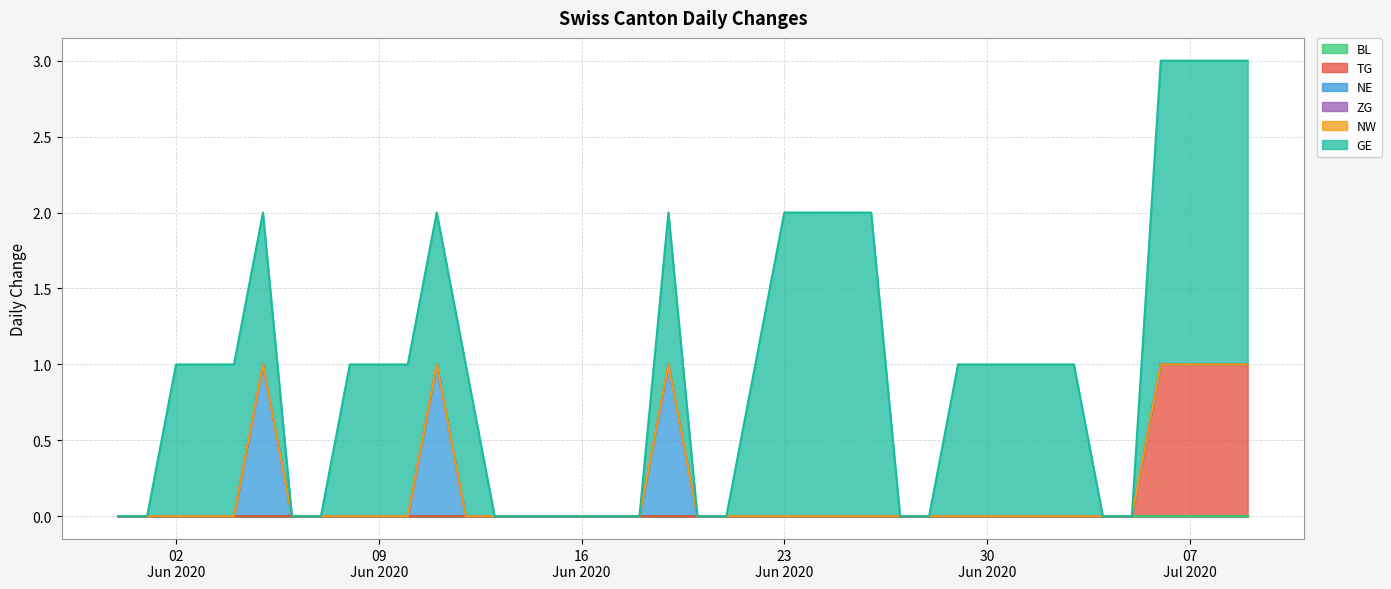

Reading right to left, transcribe all the data shown in this chart.

BL: 2020-07-09=0	2020-07-08=0	2020-07-07=0	2020-07-06=0	2020-07-05=0	2020-07-04=0	2020-07-03=0	2020-07-02=0	2020-07-01=0	2020-06-30=0	2020-06-29=0	2020-06-28=0	2020-06-27=0	2020-06-26=0	2020-06-25=0	2020-06-24=0	2020-06-23=0	2020-06-22=0	2020-06-21=0	2020-06-20=0	2020-06-19=0	2020-06-18=0	2020-06-17=0	2020-06-16=0	2020-06-15=0	2020-06-14=0	2020-06-13=0	2020-06-12=0	2020-06-11=0	2020-06-10=0	2020-06-09=0	2020-06-08=0	2020-06-07=0	2020-06-06=0	2020-06-05=0	2020-06-04=0	2020-06-03=0	2020-06-02=0	2020-06-01=0	2020-05-31=0
TG: 2020-07-09=1	2020-07-08=1	2020-07-07=1	2020-07-06=1	2020-07-05=0	2020-07-04=0	2020-07-03=0	2020-07-02=0	2020-07-01=0	2020-06-30=0	2020-06-29=0	2020-06-28=0	2020-06-27=0	2020-06-26=0	2020-06-25=0	2020-06-24=0	2020-06-23=0	2020-06-22=0	2020-06-21=0	2020-06-20=0	2020-06-19=0	2020-06-18=0	2020-06-17=0	2020-06-16=0	2020-06-15=0	2020-06-14=0	2020-06-13=0	2020-06-12=0	2020-06-11=0	2020-06-10=0	2020-06-09=0	2020-06-08=0	2020-06-07=0	2020-06-06=0	2020-06-05=0	2020-06-04=0	2020-06-03=0	2020-06-02=0	2020-06-01=0	2020-05-31=0
NE: 2020-07-09=0	2020-07-08=0	2020-07-07=0	2020-07-06=0	2020-07-05=0	2020-07-04=0	2020-07-03=0	2020-07-02=0	2020-07-01=0	2020-06-30=0	2020-06-29=0	2020-06-28=0	2020-06-27=0	2020-06-26=0	2020-06-25=0	2020-06-24=0	2020-06-23=0	2020-06-22=0	2020-06-21=0	2020-06-20=0	2020-06-19=1	2020-06-18=0	2020-06-17=0	2020-06-16=0	2020-06-15=0	2020-06-14=0	2020-06-13=0	2020-06-12=0	2020-06-11=1	2020-06-10=0	2020-06-09=0	2020-06-08=0	2020-06-07=0	2020-06-06=0	2020-06-05=1	2020-06-04=0	2020-06-03=0	2020-06-02=0	2020-06-01=0	2020-05-31=0
ZG: 2020-07-09=0	2020-07-08=0	2020-07-07=0	2020-07-06=0	2020-07-05=0	2020-07-04=0	2020-07-03=0	2020-07-02=0	2020-07-01=0	2020-06-30=0	2020-06-29=0	2020-06-28=0	2020-06-27=0	2020-06-26=0	2020-06-25=0	2020-06-24=0	2020-06-23=0	2020-06-22=0	2020-06-21=0	2020-06-20=0	2020-06-19=0	2020-06-18=0	2020-06-17=0	2020-06-16=0	2020-06-15=0	2020-06-14=0	2020-06-13=0	2020-06-12=0	2020-06-11=0	2020-06-10=0	2020-06-09=0	2020-06-08=0	2020-06-07=0	2020-06-06=0	2020-06-05=0	2020-06-04=0	2020-06-03=0	2020-06-02=0	2020-06-01=0	2020-05-31=0
NW: 2020-07-09=0	2020-07-08=0	2020-07-07=0	2020-07-06=0	2020-07-05=0	2020-07-04=0	2020-07-03=0	2020-07-02=0	2020-07-01=0	2020-06-30=0	2020-06-29=0	2020-06-28=0	2020-06-27=0	2020-06-26=0	2020-06-25=0	2020-06-24=0	2020-06-23=0	2020-06-22=0	2020-06-21=0	2020-06-20=0	2020-06-19=0	2020-06-18=0	2020-06-17=0	2020-06-16=0	2020-06-15=0	2020-06-14=0	2020-06-13=0	2020-06-12=0	2020-06-11=0	2020-06-10=0	2020-06-09=0	2020-06-08=0	2020-06-07=0	2020-06-06=0	2020-06-05=0	2020-06-04=0	2020-06-03=0	2020-06-02=0	2020-06-01=0	2020-05-31=0
GE: 2020-07-09=2	2020-07-08=2	2020-07-07=2	2020-07-06=2	2020-07-05=0	2020-07-04=0	2020-07-03=1	2020-07-02=1	2020-07-01=1	2020-06-30=1	2020-06-29=1	2020-06-28=0	2020-06-27=0	2020-06-26=2	2020-06-25=2	2020-06-24=2	2020-06-23=2	2020-06-22=1	2020-06-21=0	2020-06-20=0	2020-06-19=1	2020-06-18=0	2020-06-17=0	2020-06-16=0	2020-06-15=0	2020-06-14=0	2020-06-13=0	2020-06-12=1	2020-06-11=1	2020-06-10=1	2020-06-09=1	2020-06-08=1	2020-06-07=0	2020-06-06=0	2020-06-05=1	2020-06-04=1	2020-06-03=1	2020-06-02=1	2020-06-01=0	2020-05-31=0